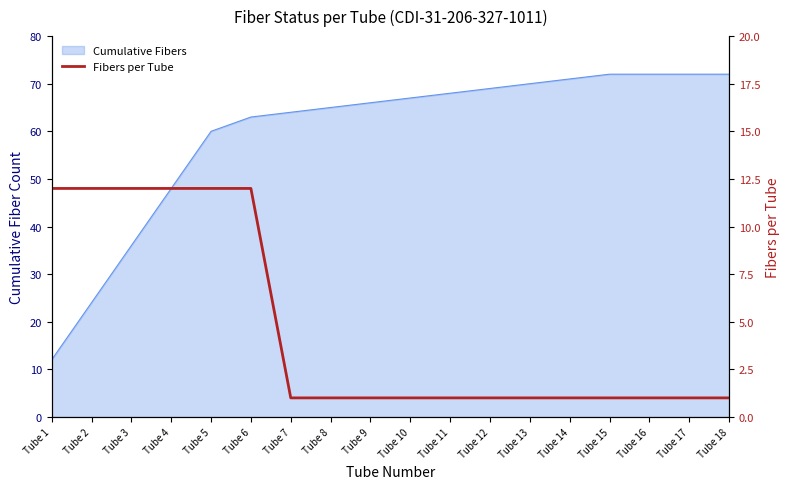

What is the change in value from Tube 3 to Tube 18?

-11